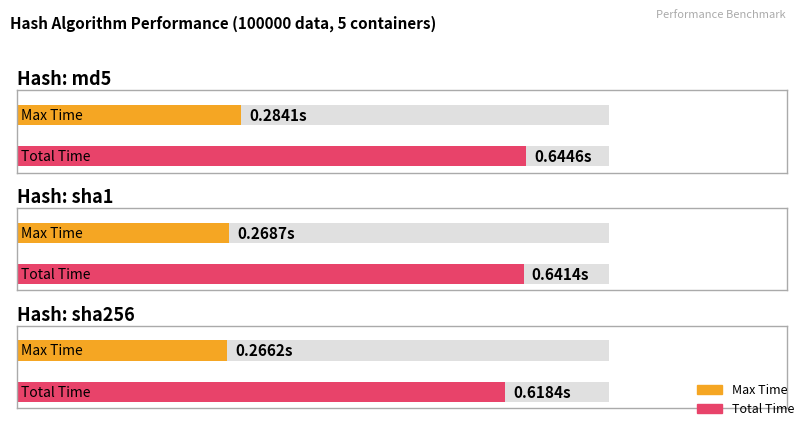

What is the approximate value of Total Time at md5?

0.6